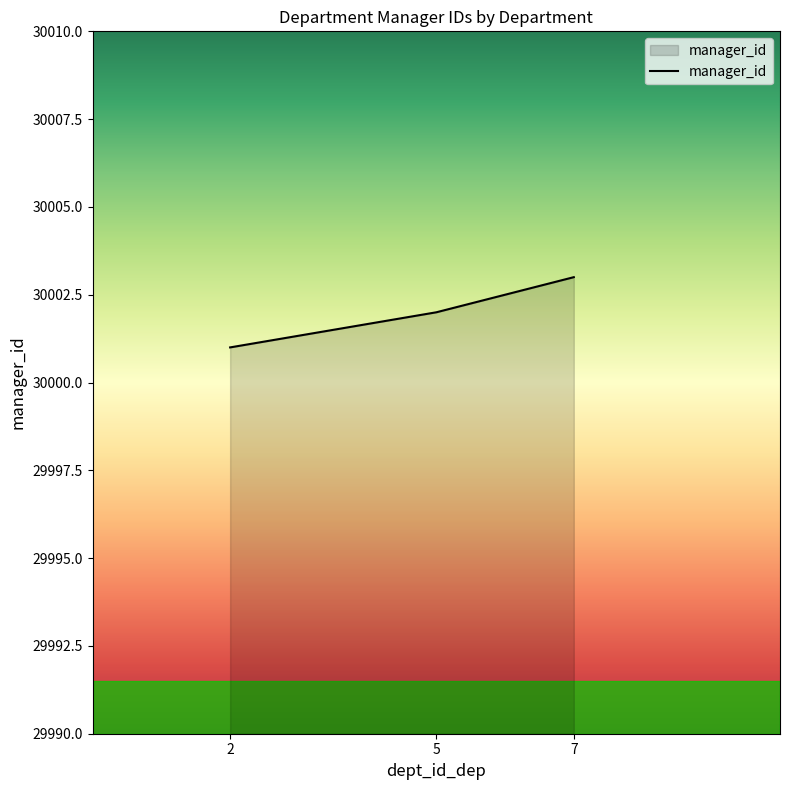

Between 5 and 7, which is larger?

7